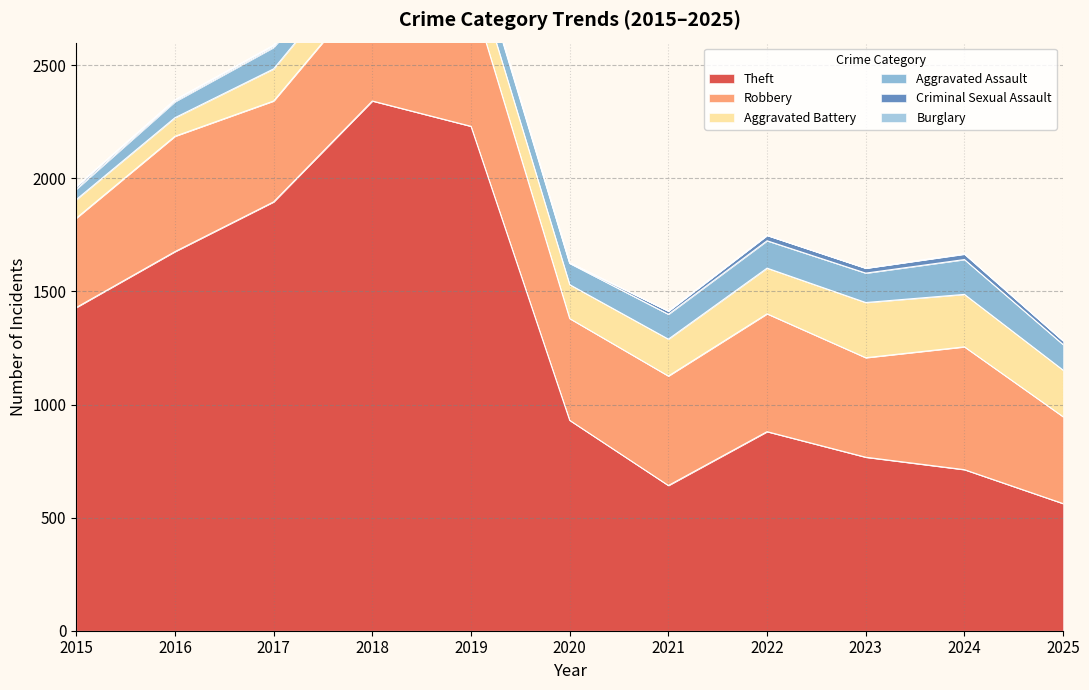

Does the chart have visible grid lines?

Yes